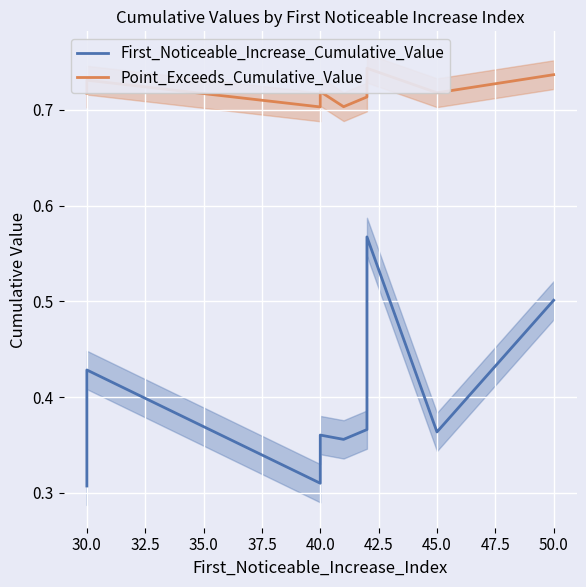

True or false: Point_Exceeds_Cumulative_Value and First_Noticeable_Increase_Cumulative_Value cross at least once.

False